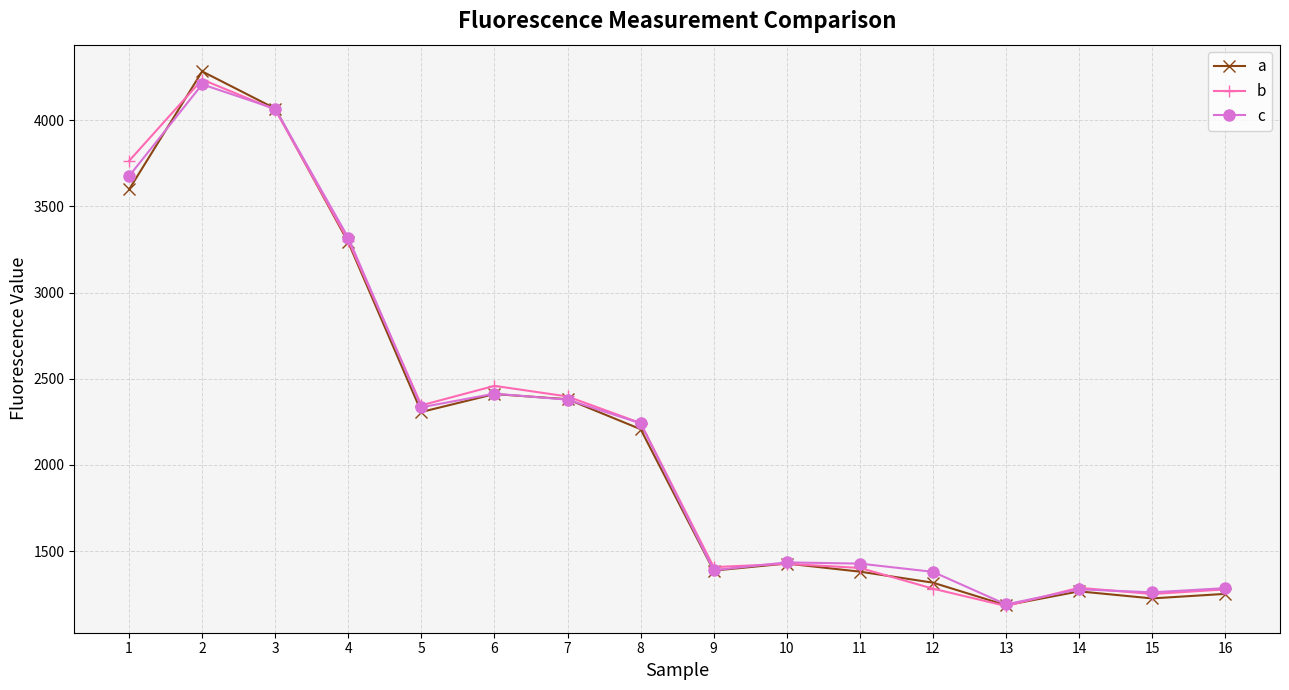

What is the lowest value of the c series?

1190.5